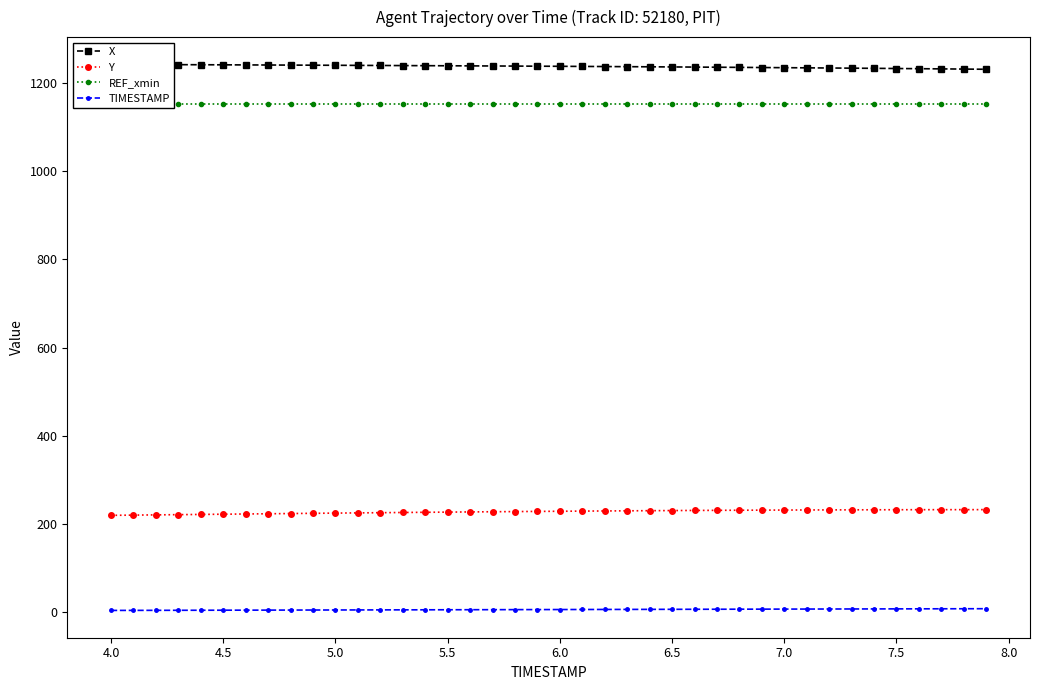

The value of Y at 4.0 is 219.6. True or false?

True